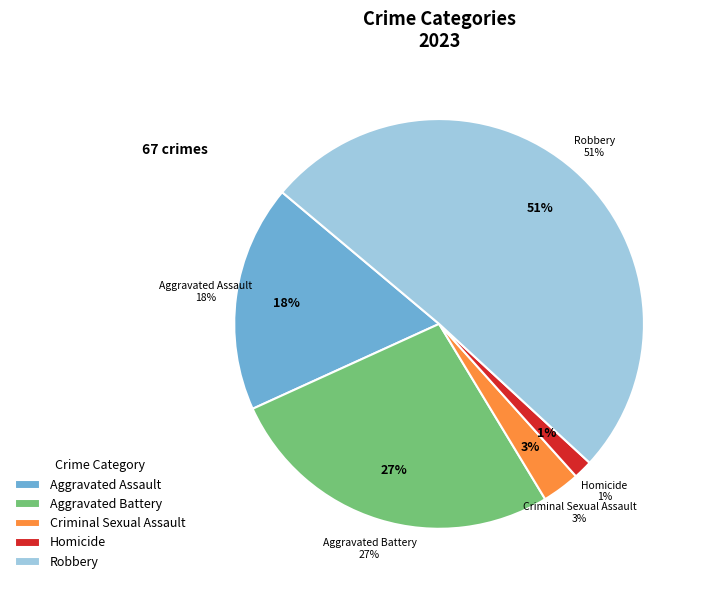

Which slice is the smallest?

Homicide